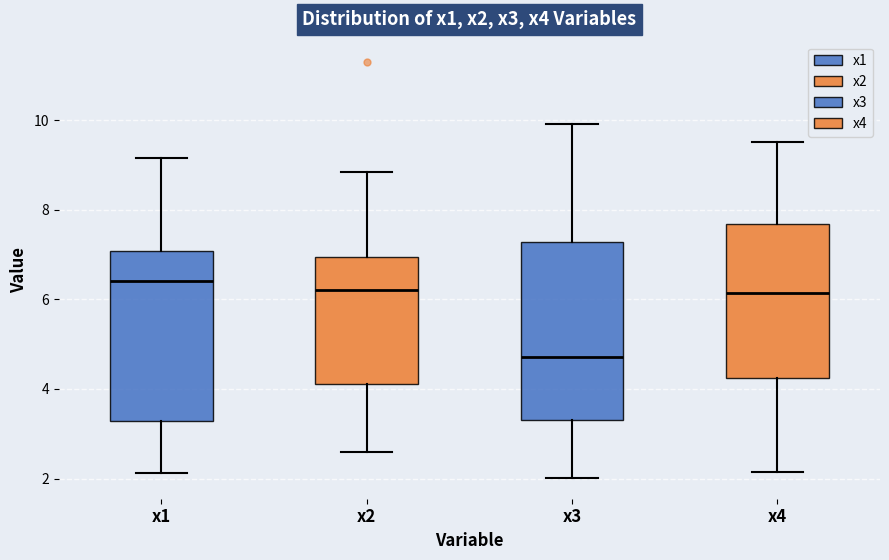

Which box's median line is the lowest?

x3